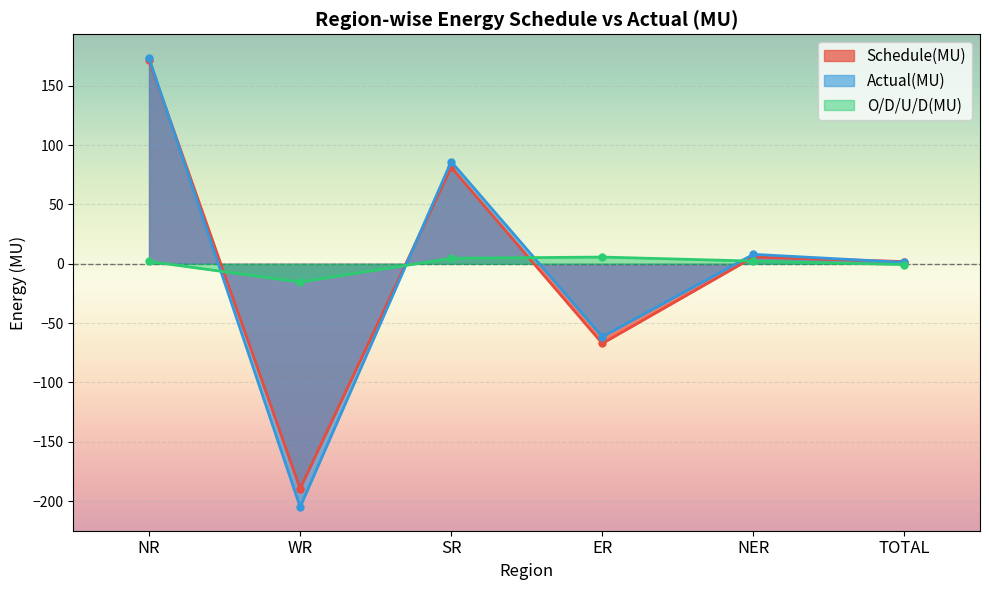

At WR, list the series in order from largest to smallest.

O/D/U/D(MU), Schedule(MU), Actual(MU)